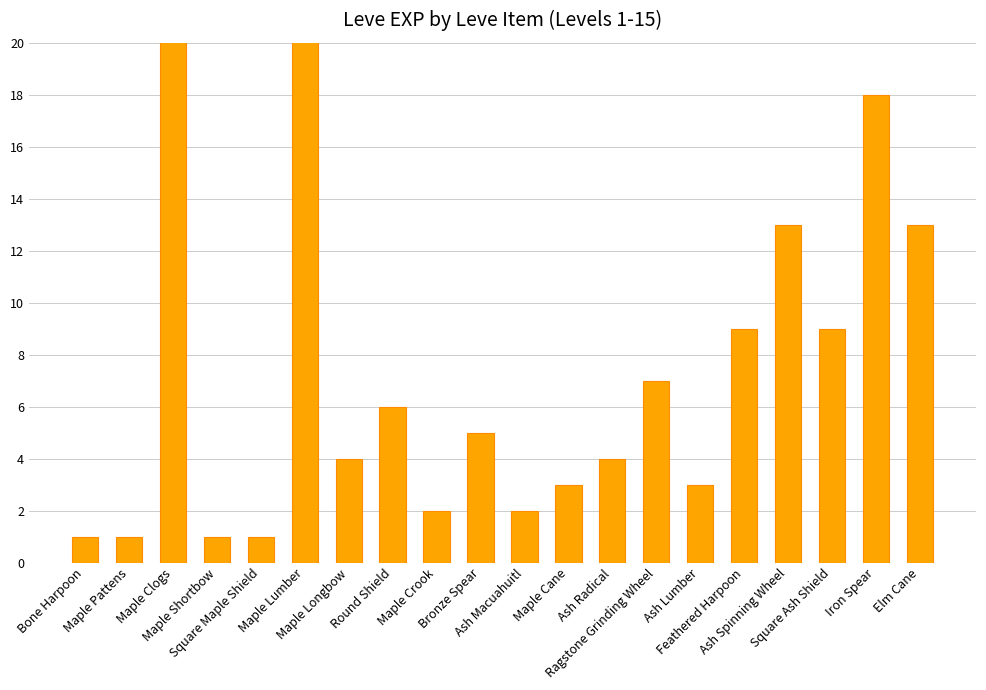

Are the bars grouped side by side (vs. stacked)?

No